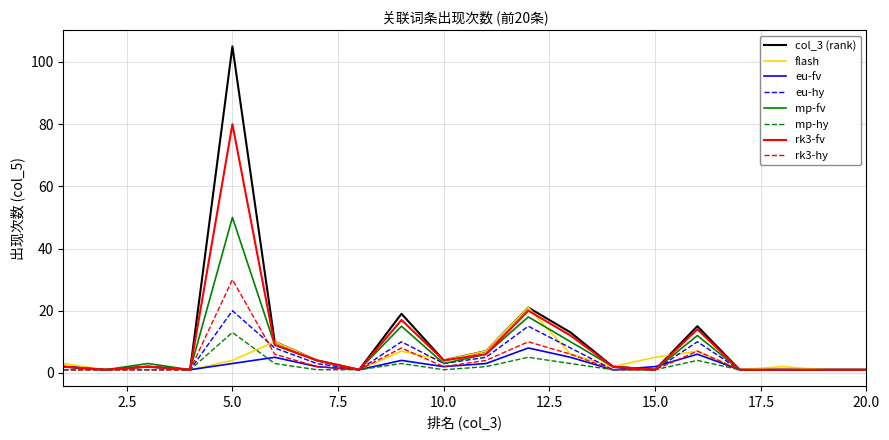

What is the maximum value shown in the chart?

105